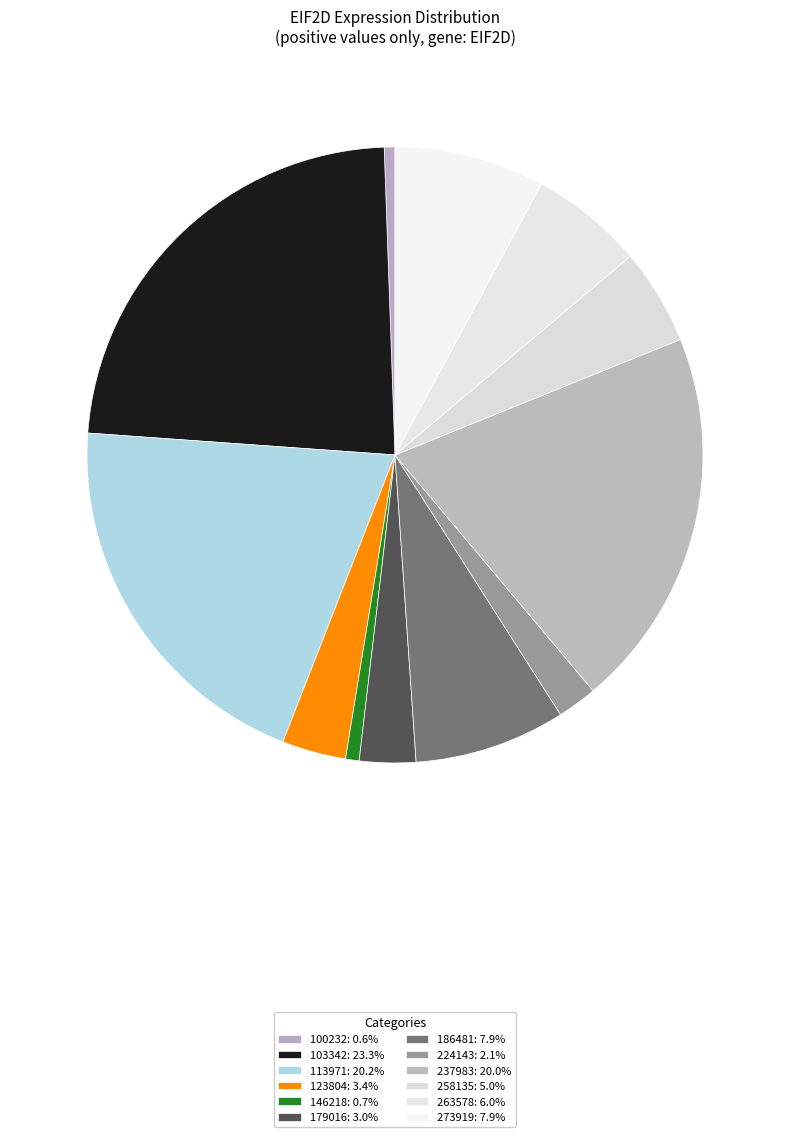

Count the number of slices in the pie.

12